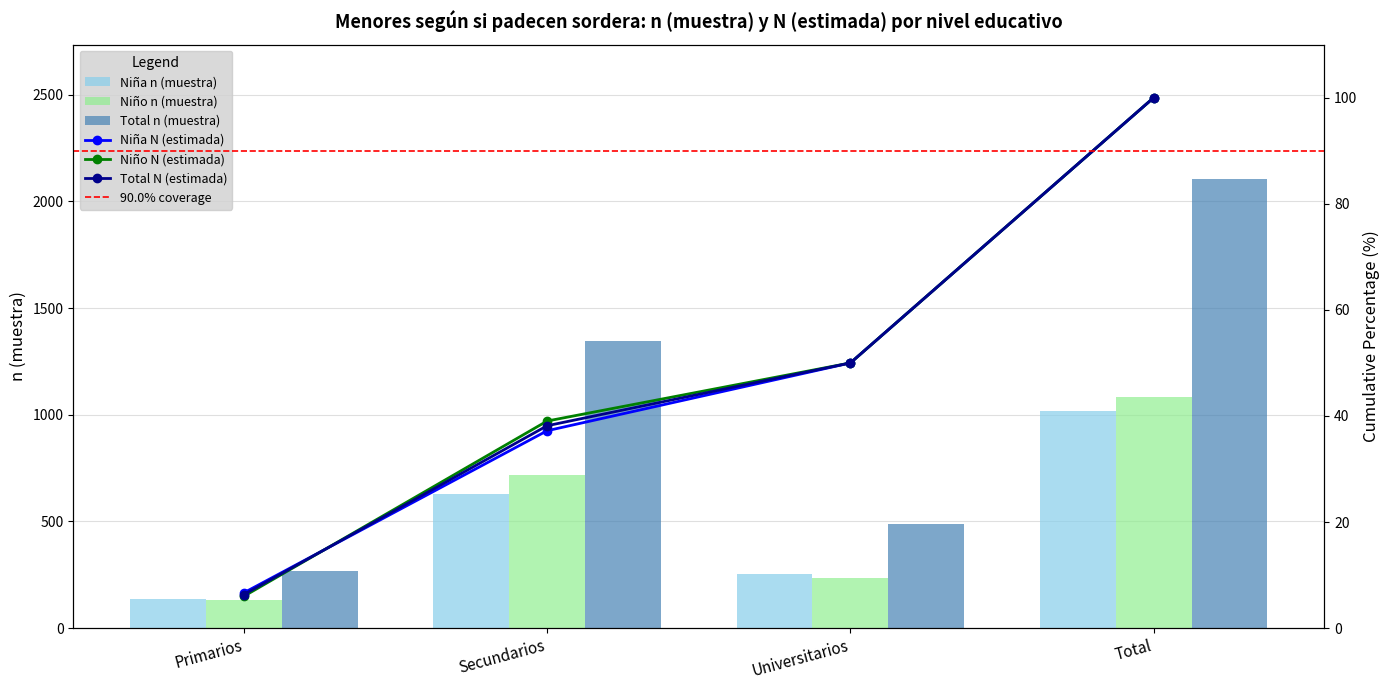

What is the label of the 3rd bar from the left?

Universitarios